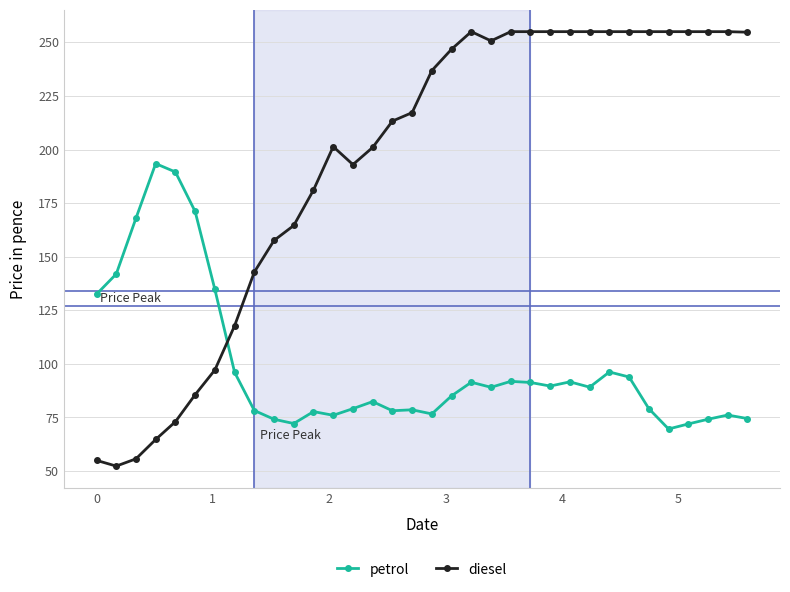

Which series has the largest range (max minus min)?

diesel